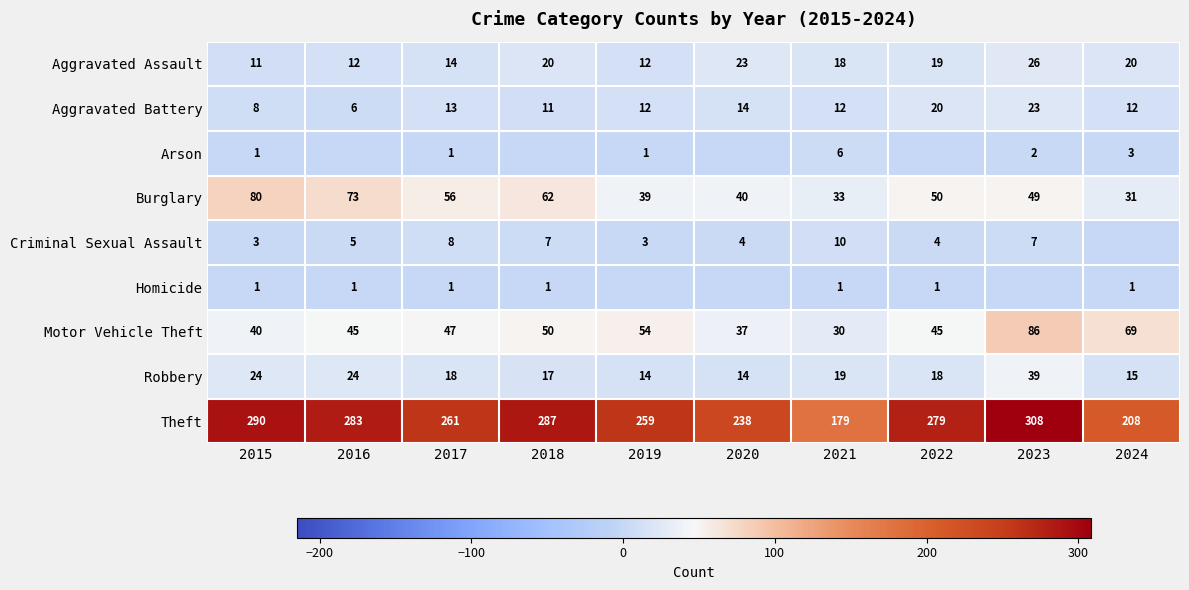

At which label does Theft first exceed 279?

2015